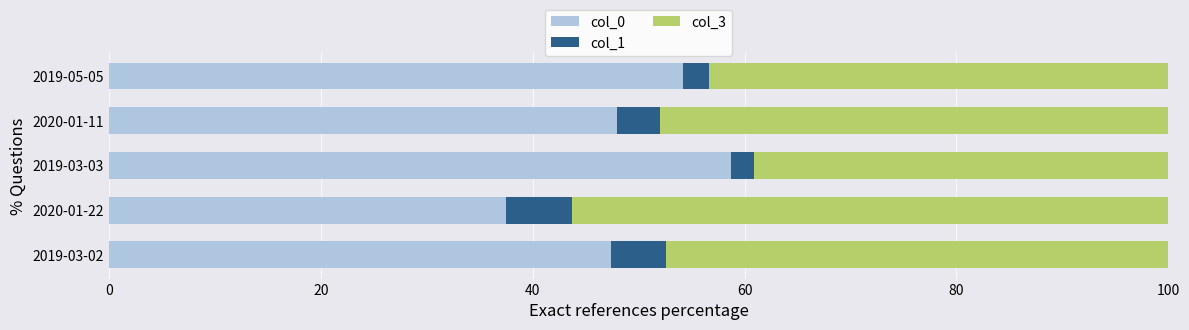

What is the average value of the col_0 series?

49.2